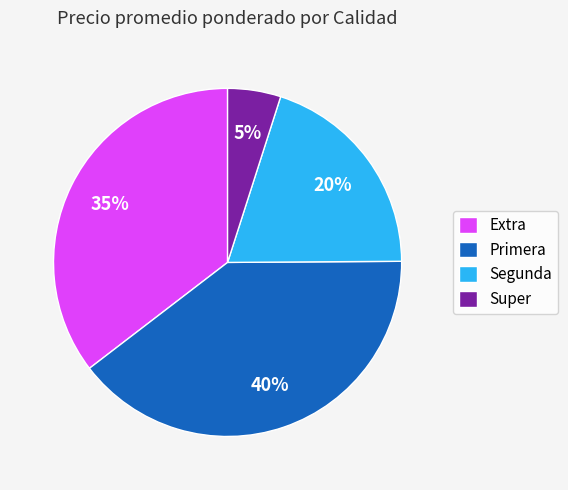

Which category has the biggest portion of the pie?

Primera